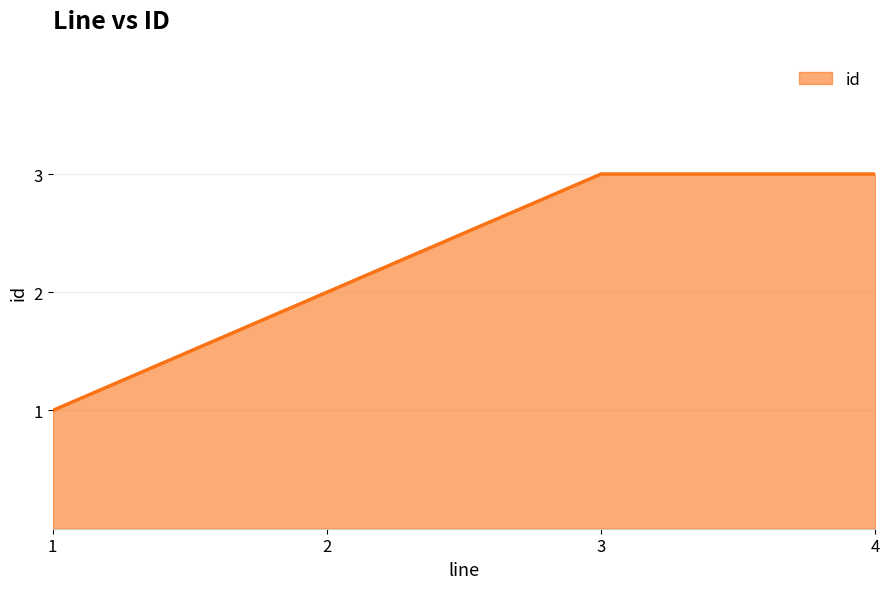

How many values are below 3?

2